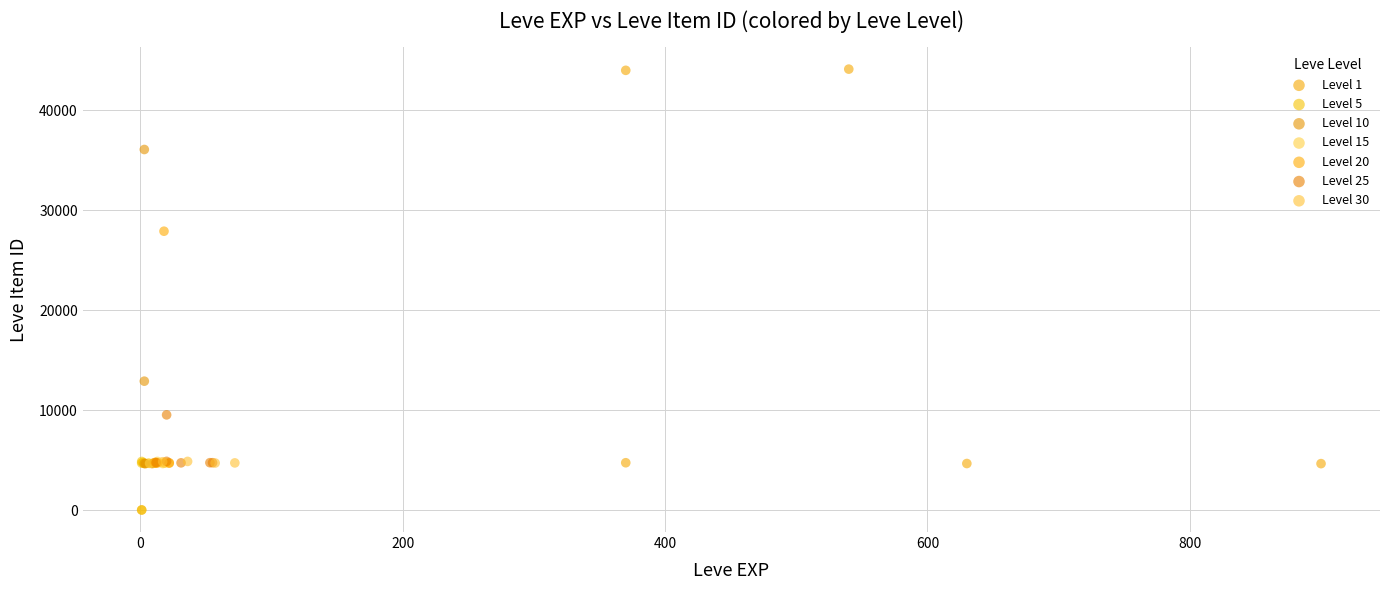

Which series has the largest Y range (max minus min)?

Level 1